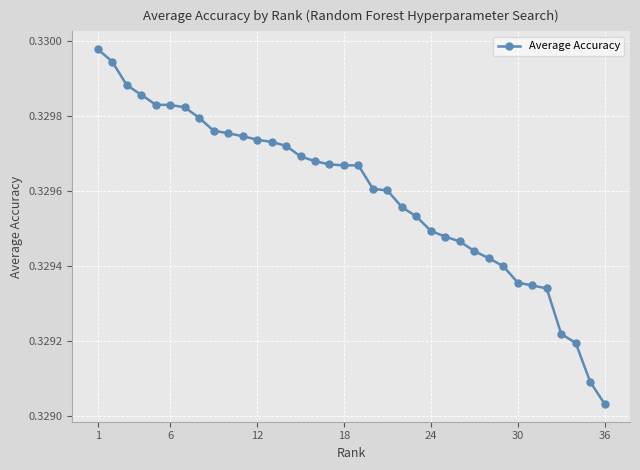

What is the sum of all values?

11.9